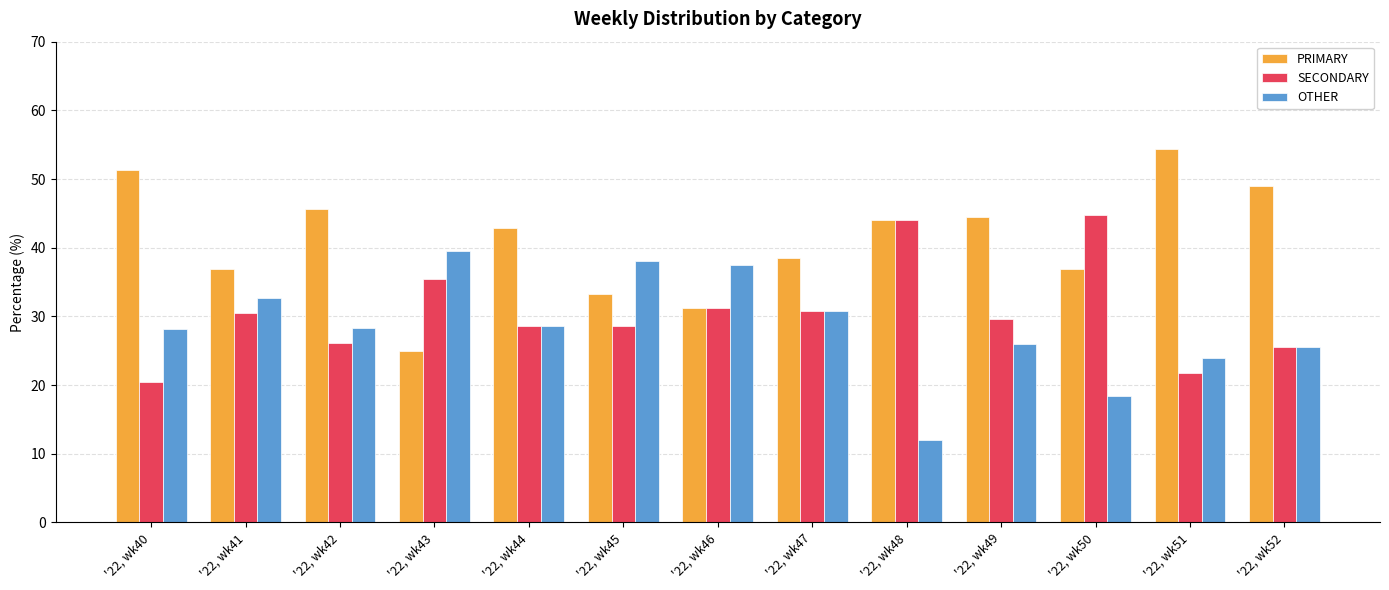

What is the total value across all series at '22, wk51?

100.0